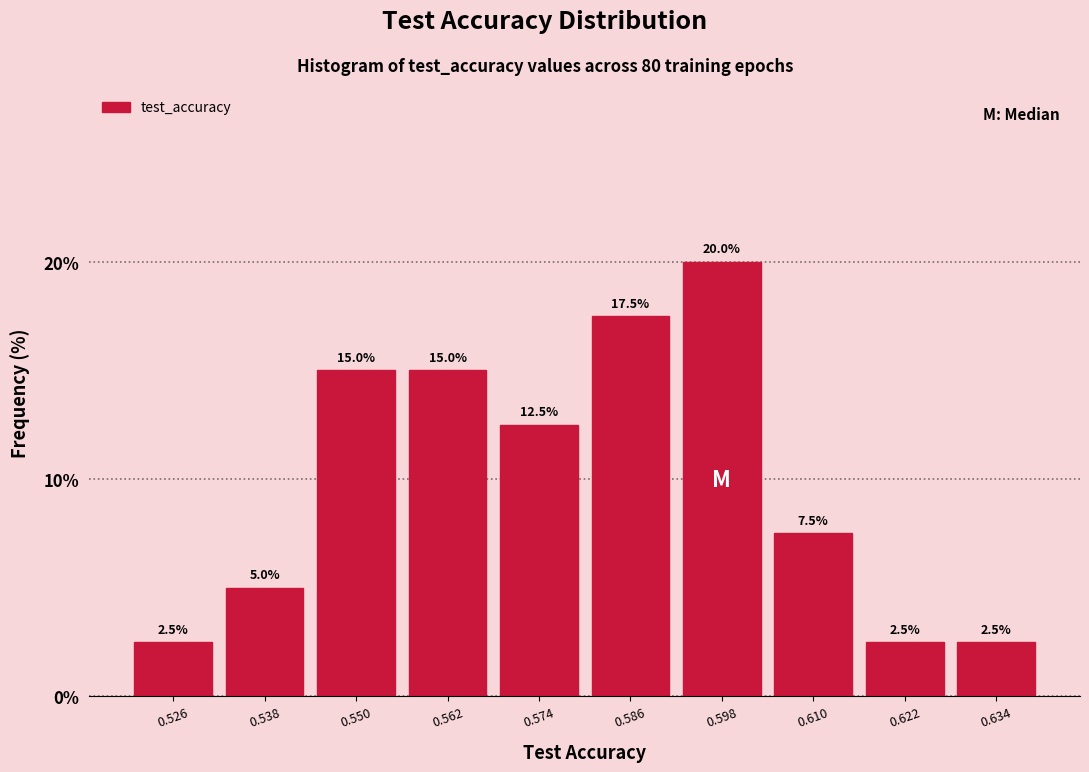

How tall is the bar that spans 0.592 to 0.604 on the x-axis? The bar edges are not printed on the chart, so give them approximately, as read against the axis.

20.0